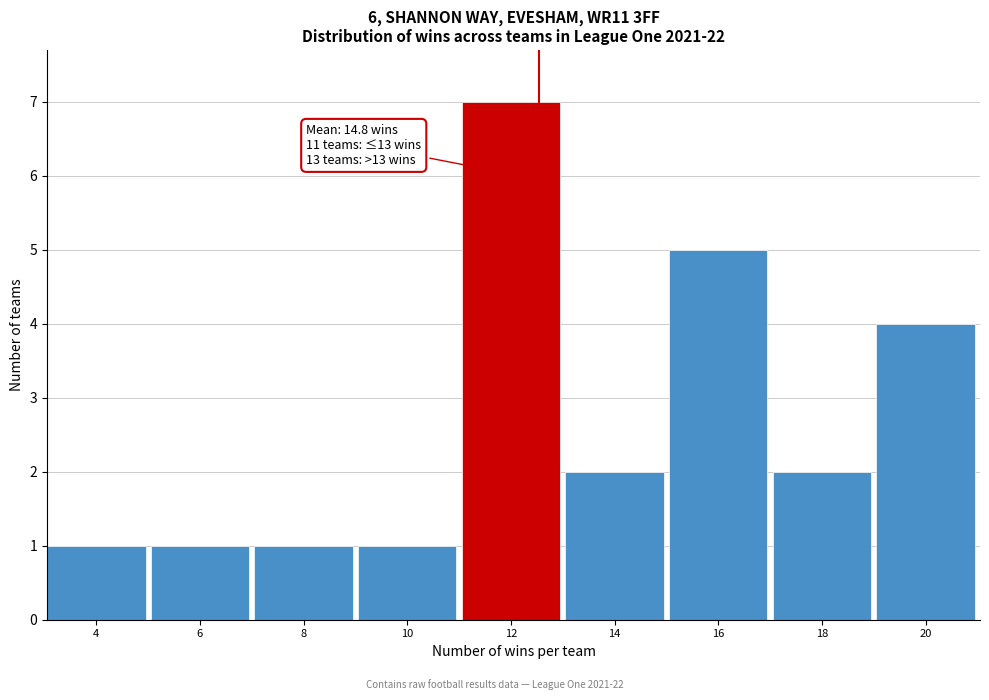

Reading left to right, transcribe all the data shown in this chart.

1	1	1	1	7	2	5	2	4